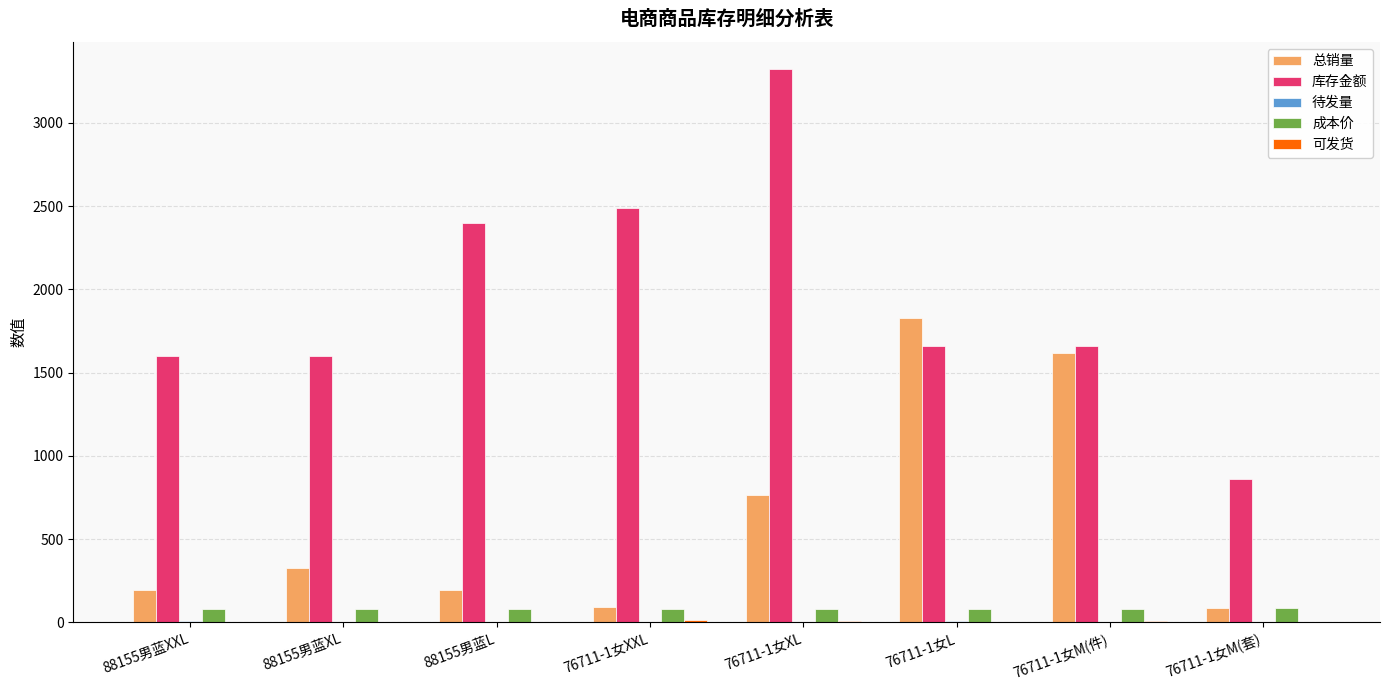

How many series are shown in this chart?

5